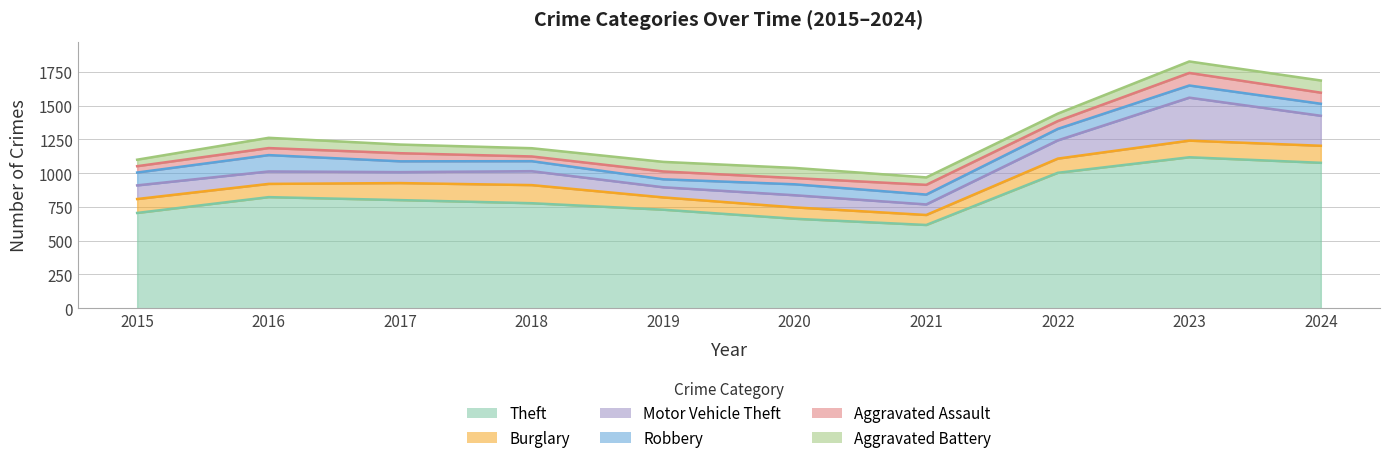

The Theft series shows 1117 at 2023. True or false?

True